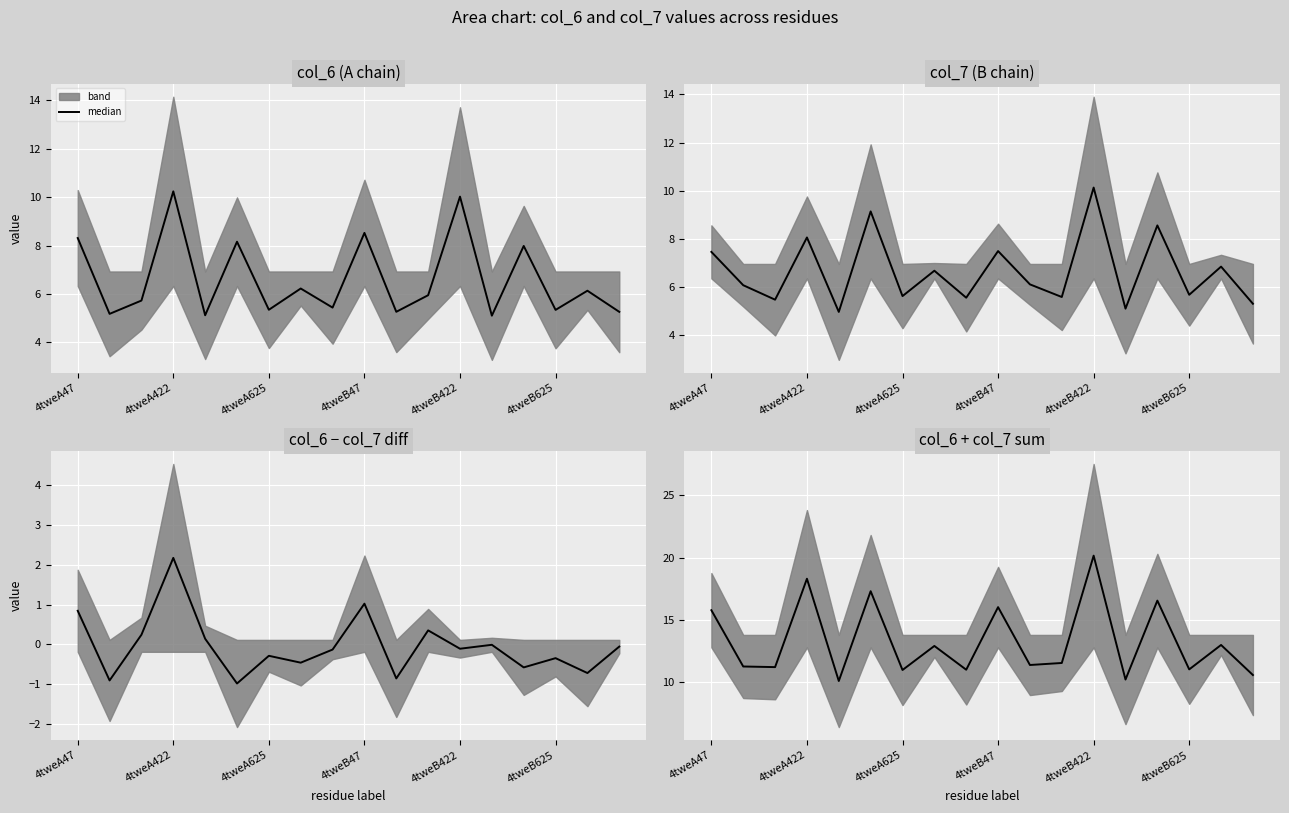

How many lines are shown in the chart?

1